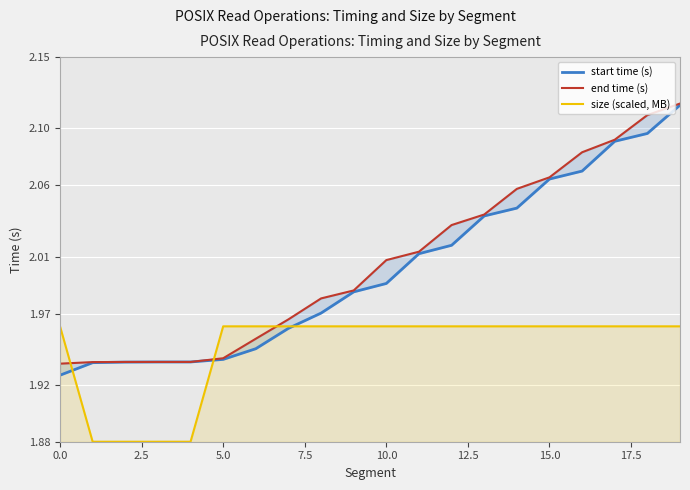

What is the sum of all start time (s) values?

40.0